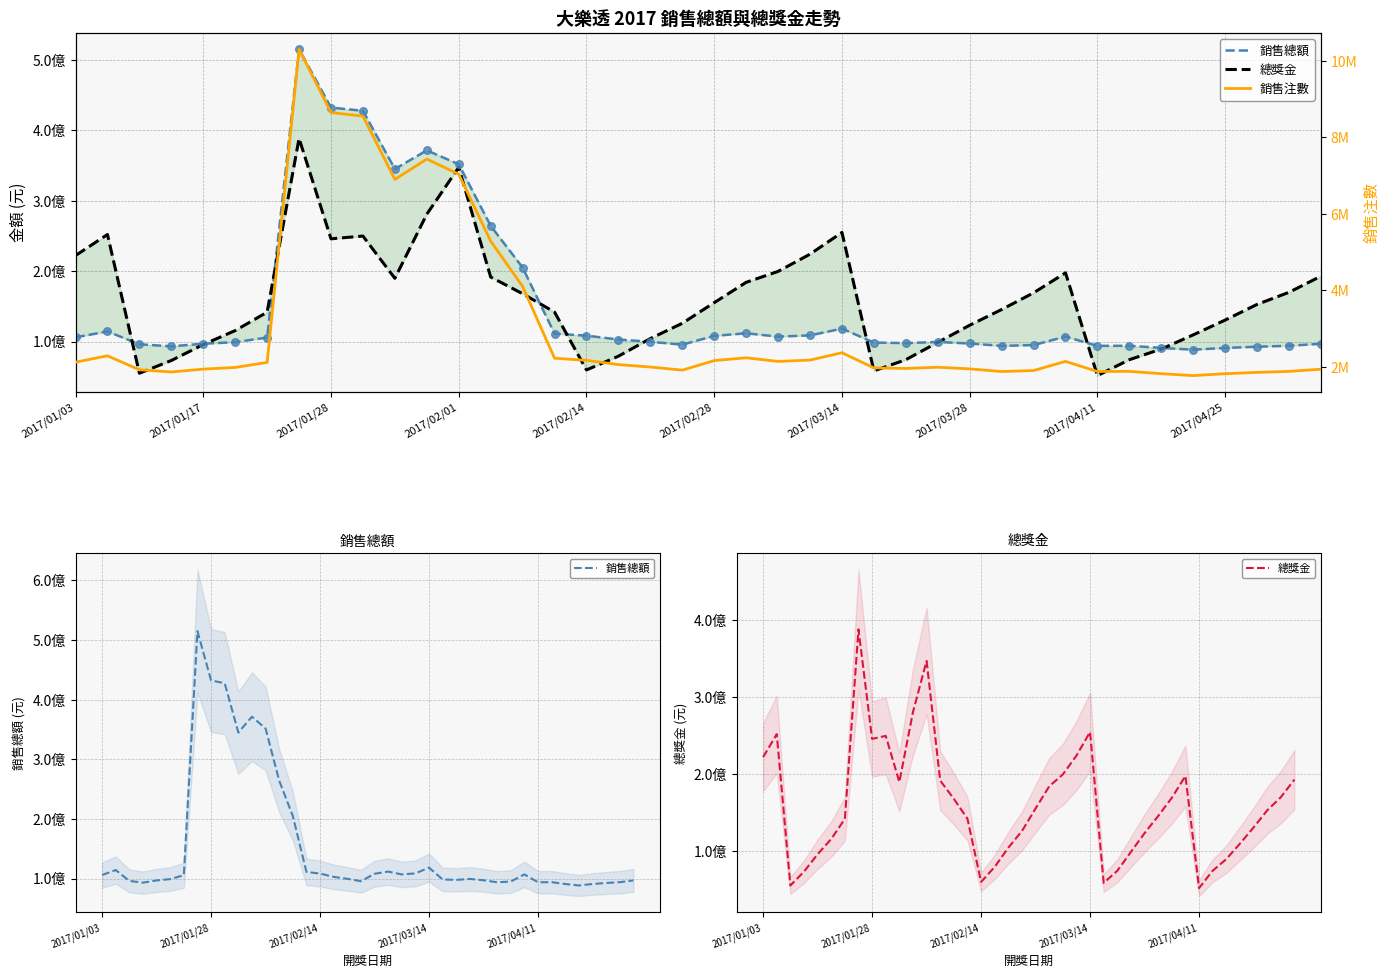

What are all the series names shown in the legend?

銷售總額, 總獎金, 銷售注數